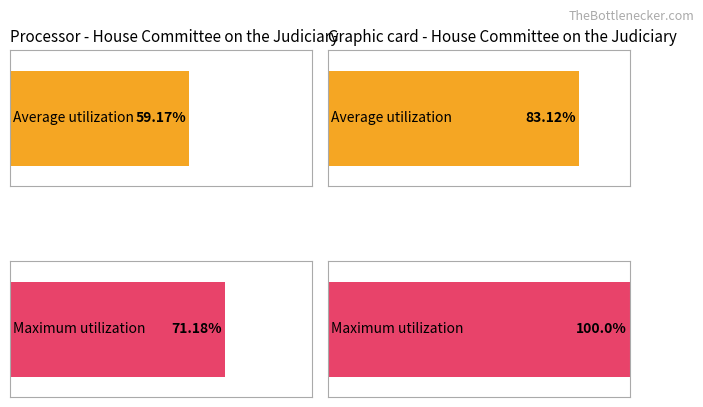

Reading right to left, extract all data points from this chart.

Average utilization: 83.1	59.2
Maximum utilization: 100.0	71.2